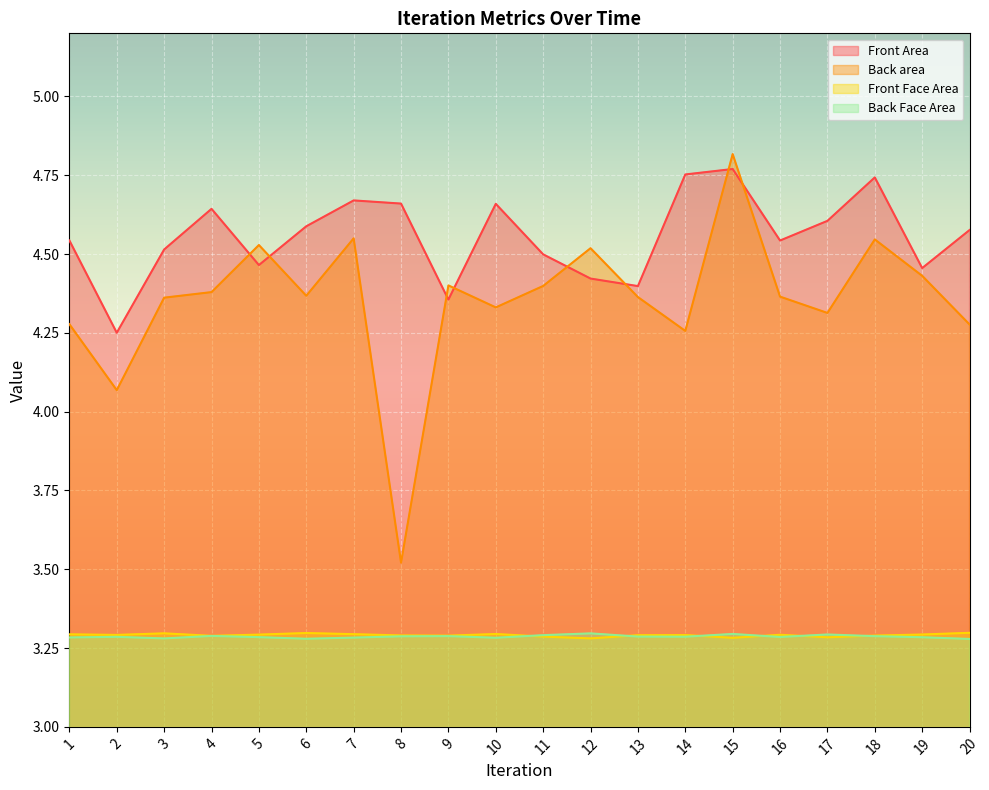

Is it true that Front Face Area equals 3.3 at 16?

True